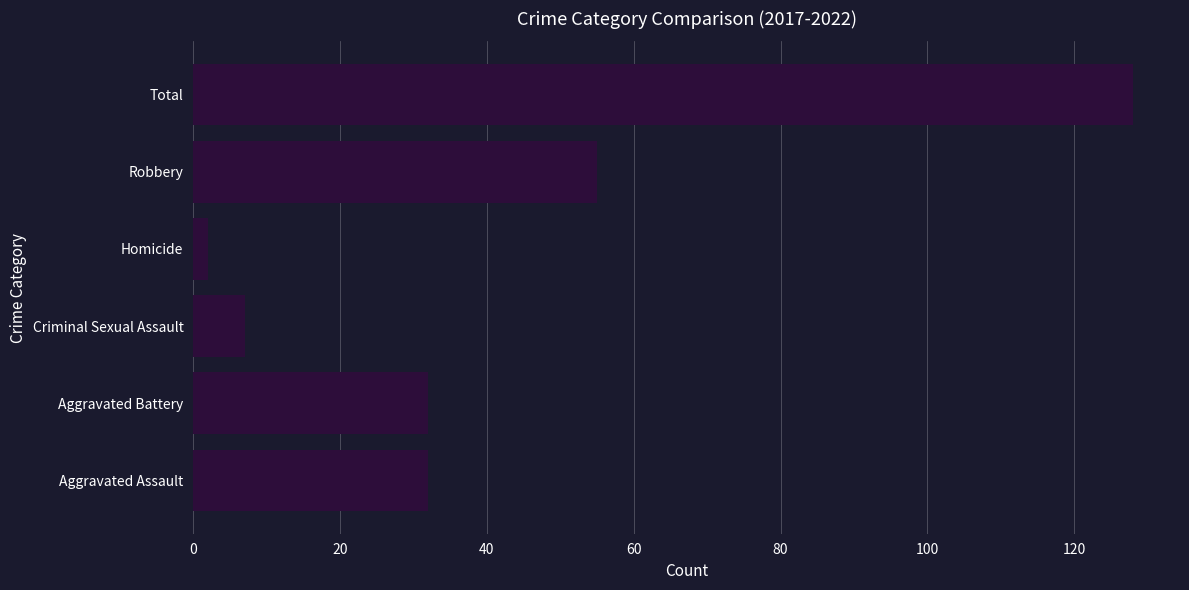

How many bars are there in total?

6